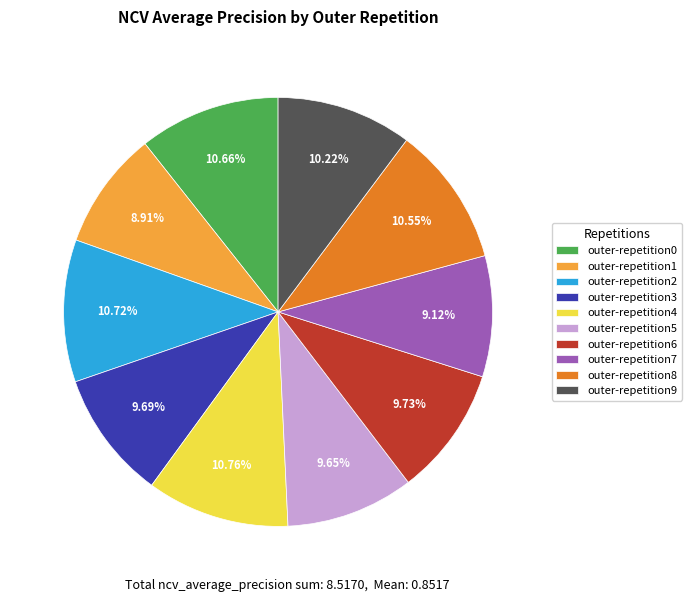

Does any single category account for the majority?

No